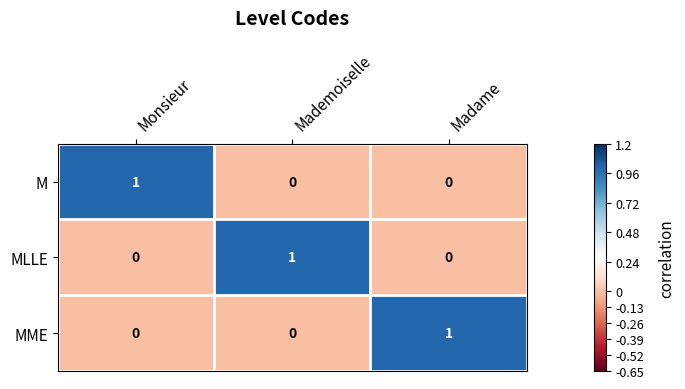

What is the spread (max minus min) of values at Madame?

1